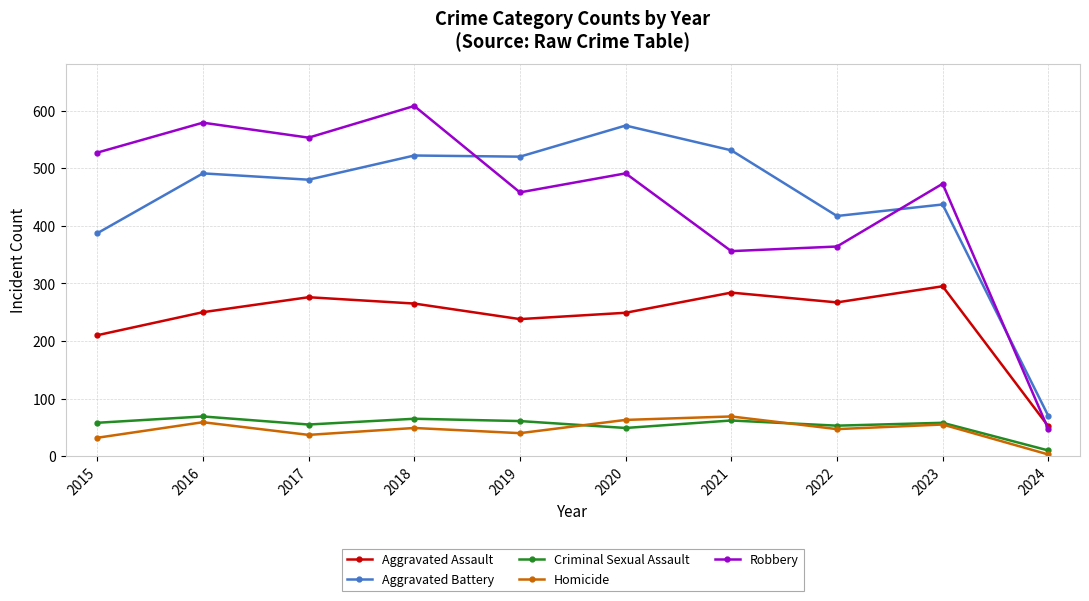

Which series ends up on top after the final intersection of Aggravated Battery and Robbery?

Aggravated Battery